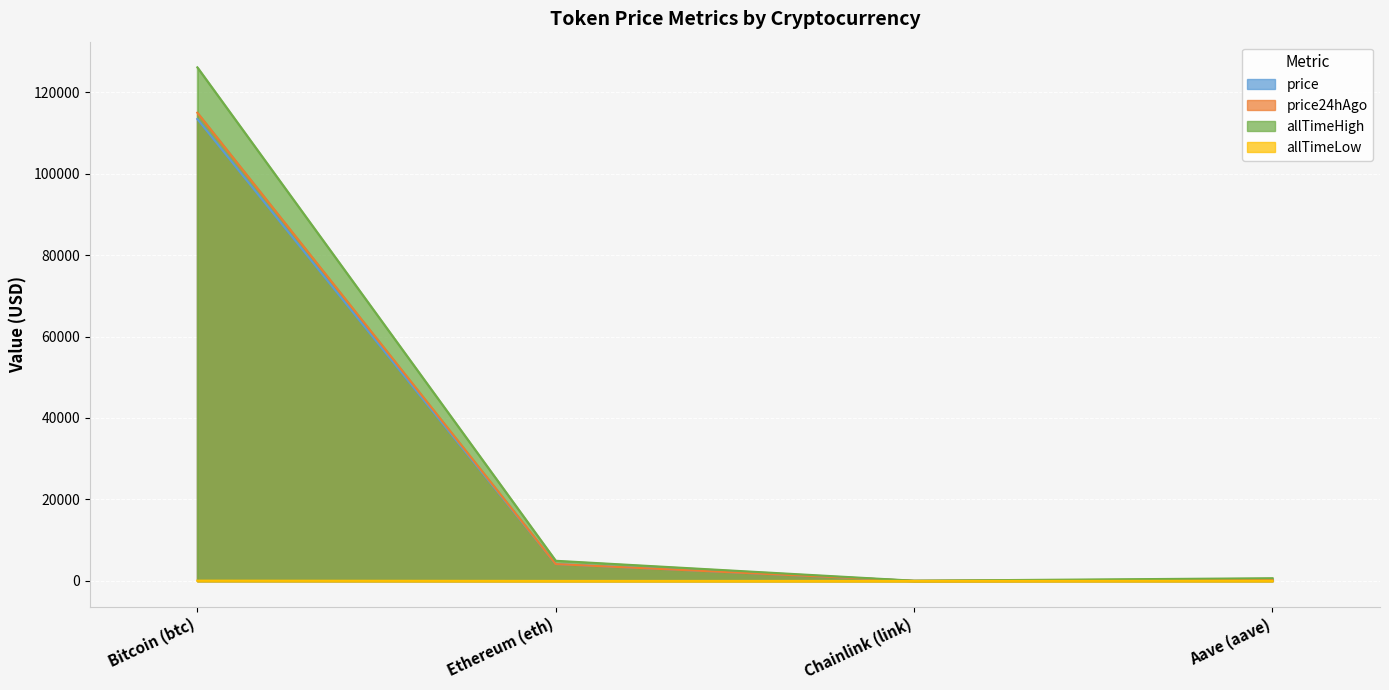

Reading left to right, what are all the values shown in this chart?

price: Bitcoin (btc)=113403.0	Ethereum (eth)=4144.7	Chainlink (link)=19.4	Aave (aave)=253.6
price24hAgo: Bitcoin (btc)=114951.0	Ethereum (eth)=4135.4	Chainlink (link)=19.0	Aave (aave)=248.2
allTimeHigh: Bitcoin (btc)=126080.0	Ethereum (eth)=4946.1	Chainlink (link)=52.7	Aave (aave)=661.7
allTimeLow: Bitcoin (btc)=67.8	Ethereum (eth)=0.4	Chainlink (link)=0.1	Aave (aave)=26.0